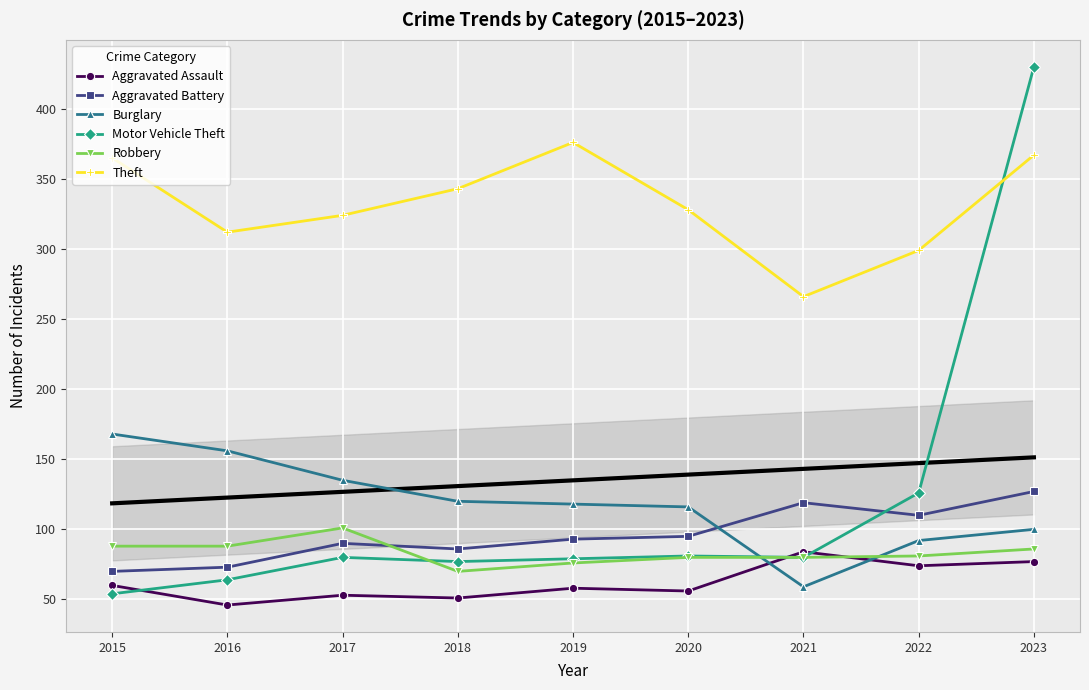

Where does the Motor Vehicle Theft series first go above 80?

2020